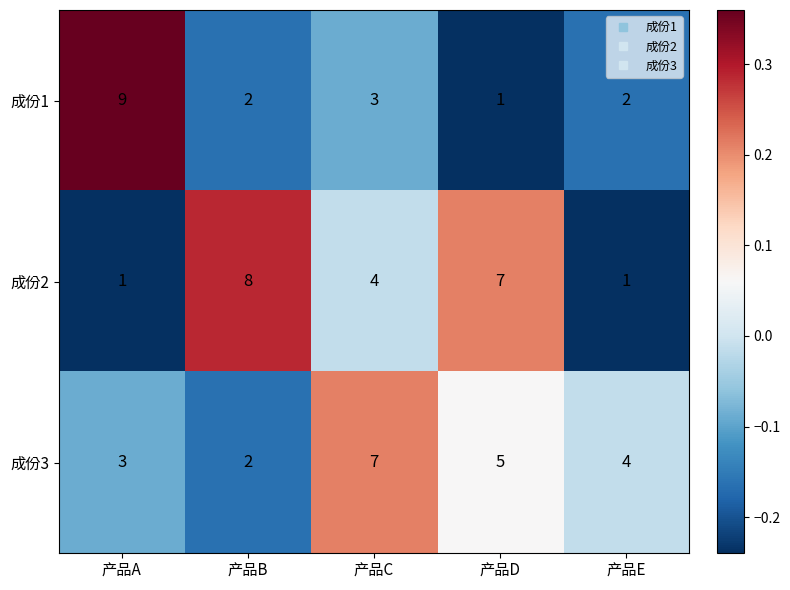

Count the number of data series in this chart.

3